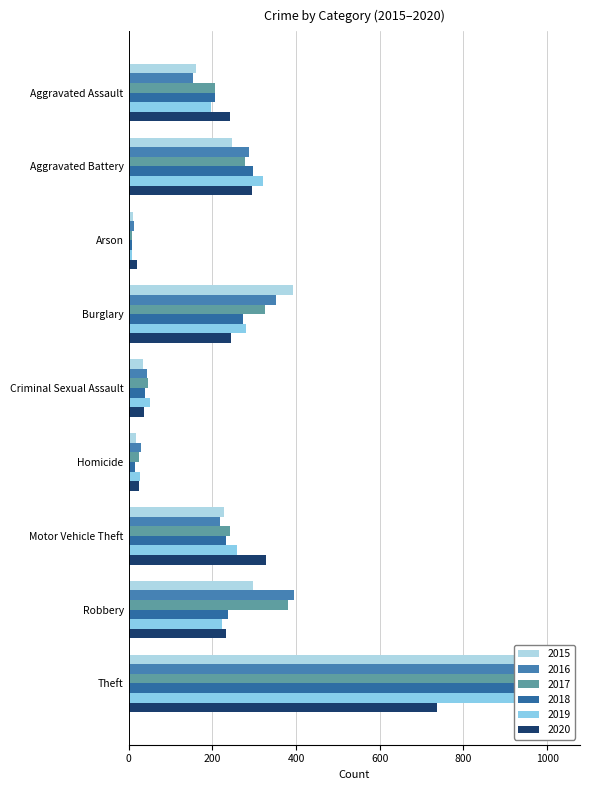

Which has a higher value, Aggravated Assault or Theft?

Theft